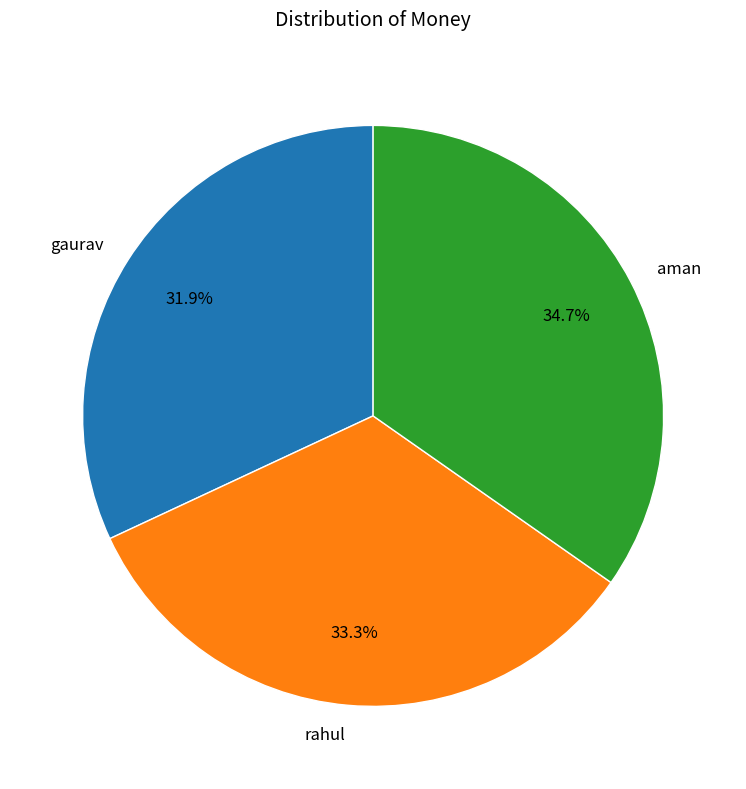

Is the sum of aman and gaurav greater than half?

Yes